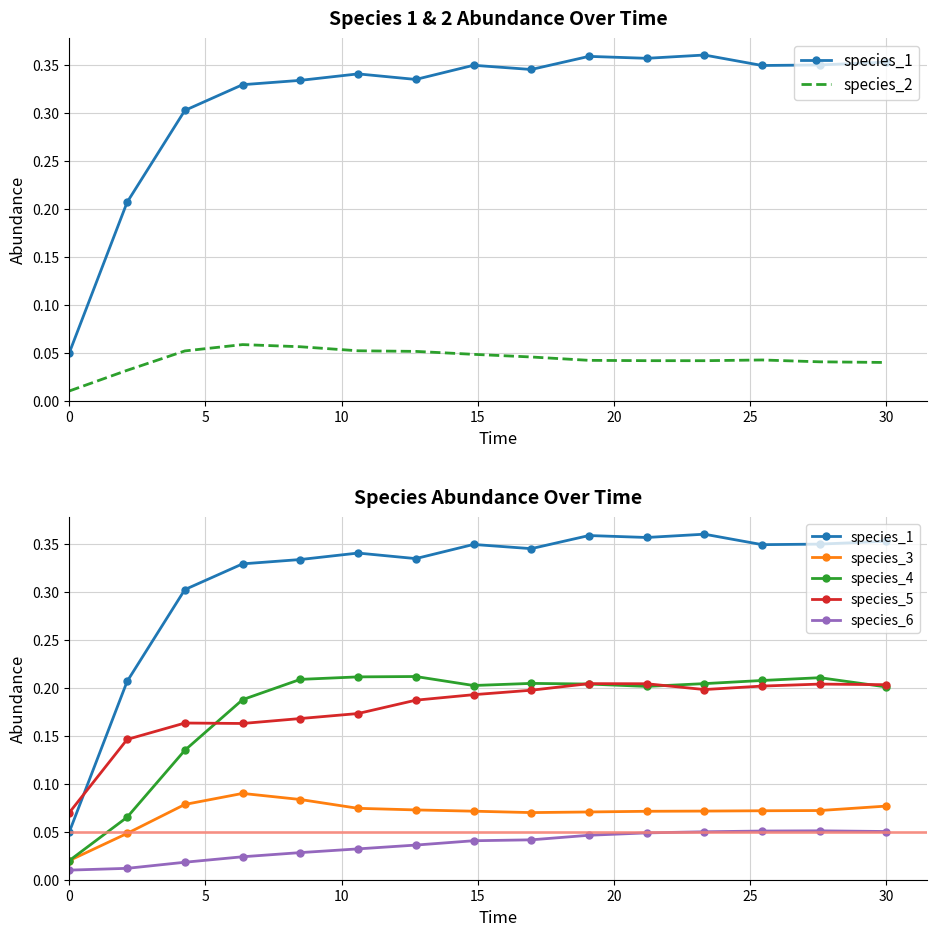

True or false: species_2 has a value of 0.0 at 13.

False